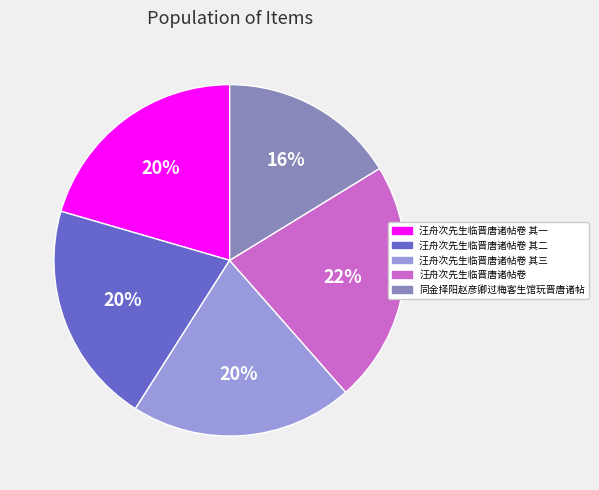

To the nearest percent, what is the average slice percentage?

20%